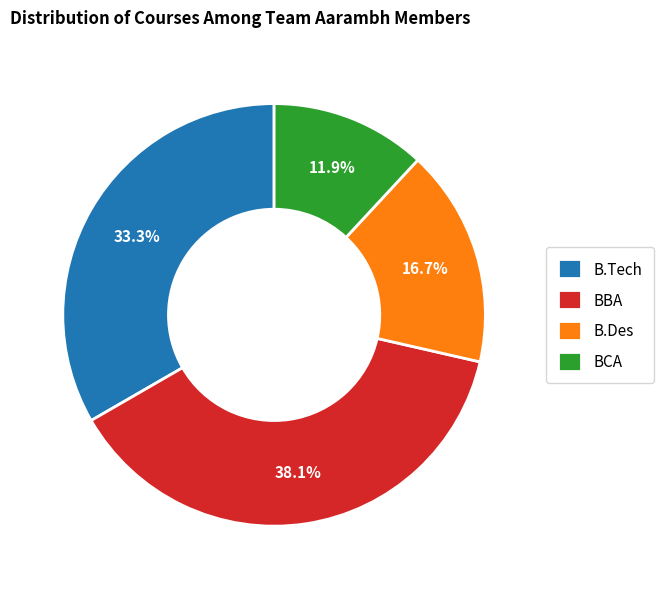

What is the total percentage of B.Des and BCA?

28.6%